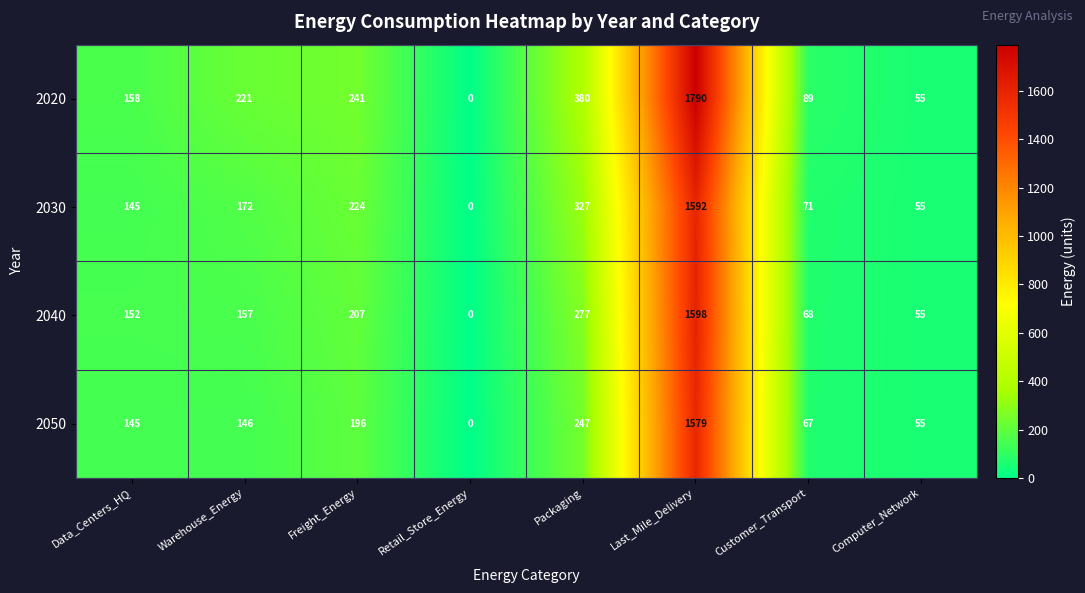

At how many categories does at least one series exceed 868?

1